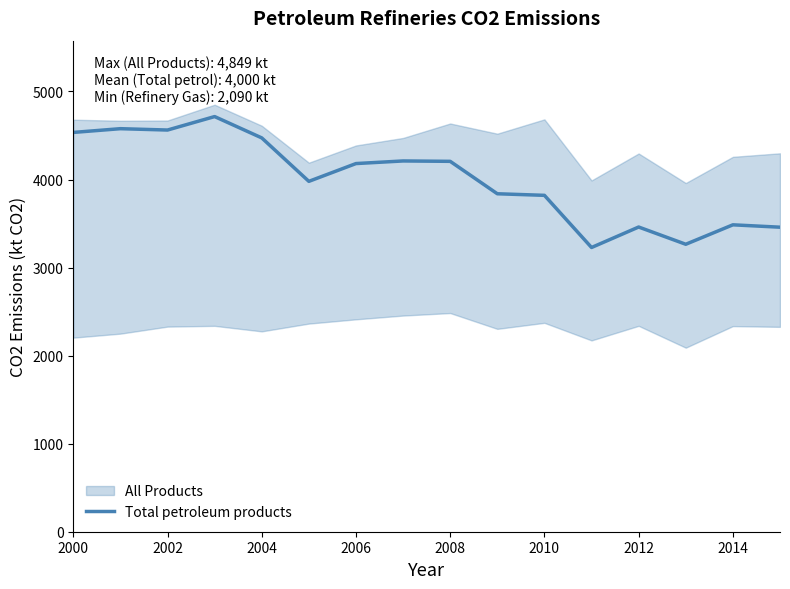

What is the maximum value shown in the chart?

4714.9